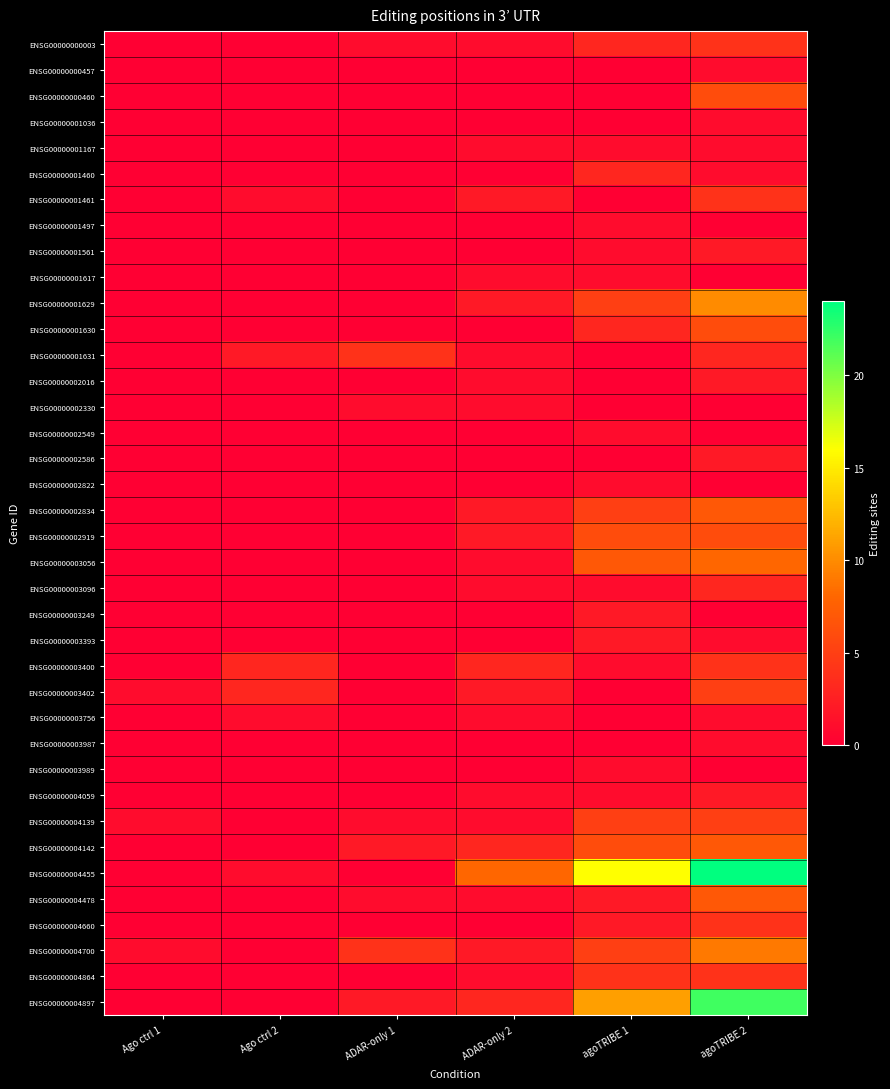

Which series has the widest spread of values?

ENSG00000004455